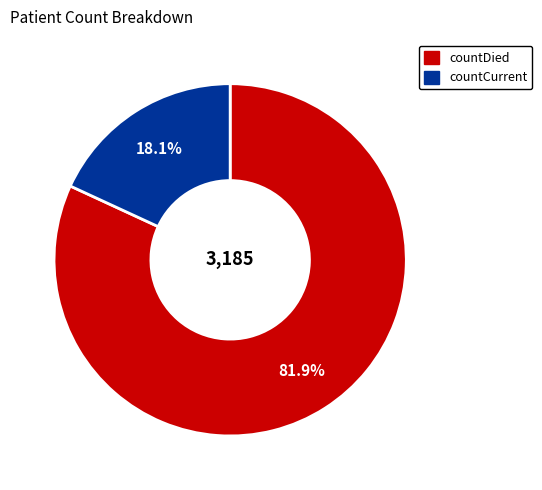

Do countDied and countCurrent together represent more than half of the pie?

Yes